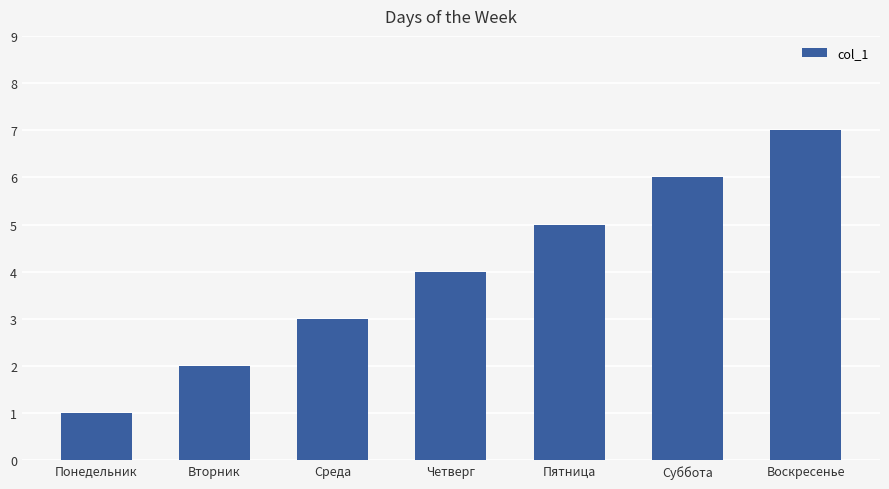

Reading left to right, what are all the values shown in this chart?

1	2	3	4	5	6	7